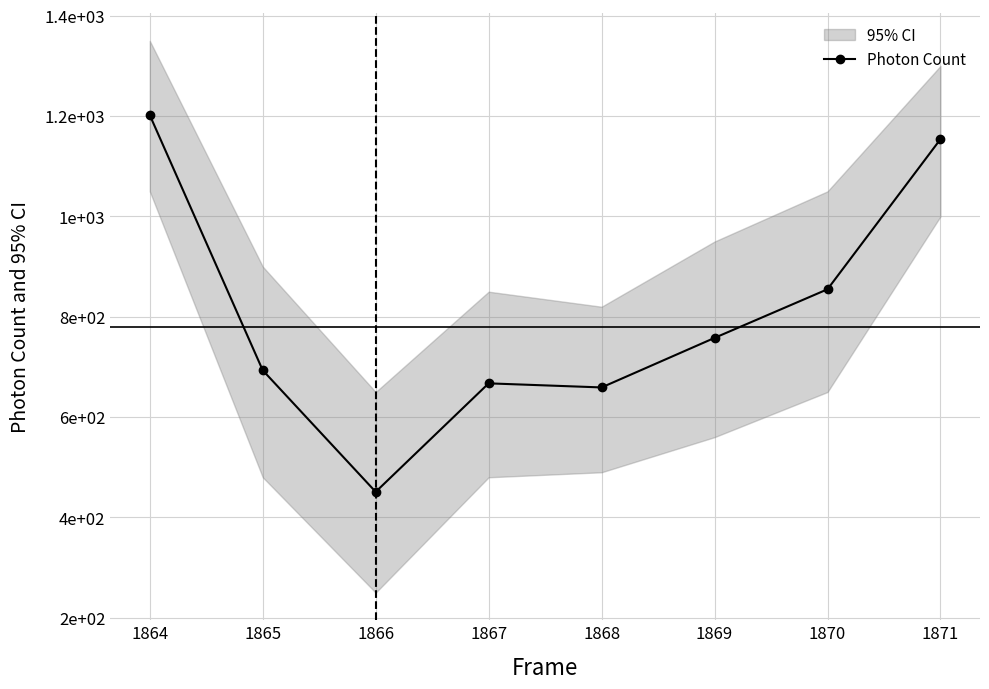

Does the chart display data point markers on the line(s)?

Yes